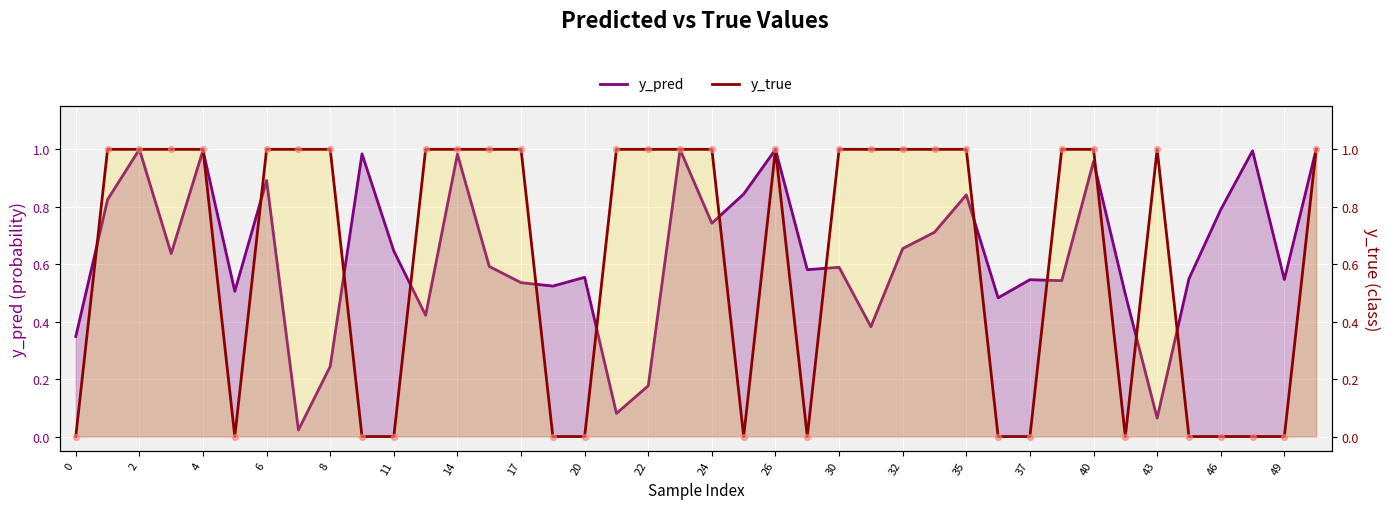

Which series reaches the minimum Y coordinate?

y_true